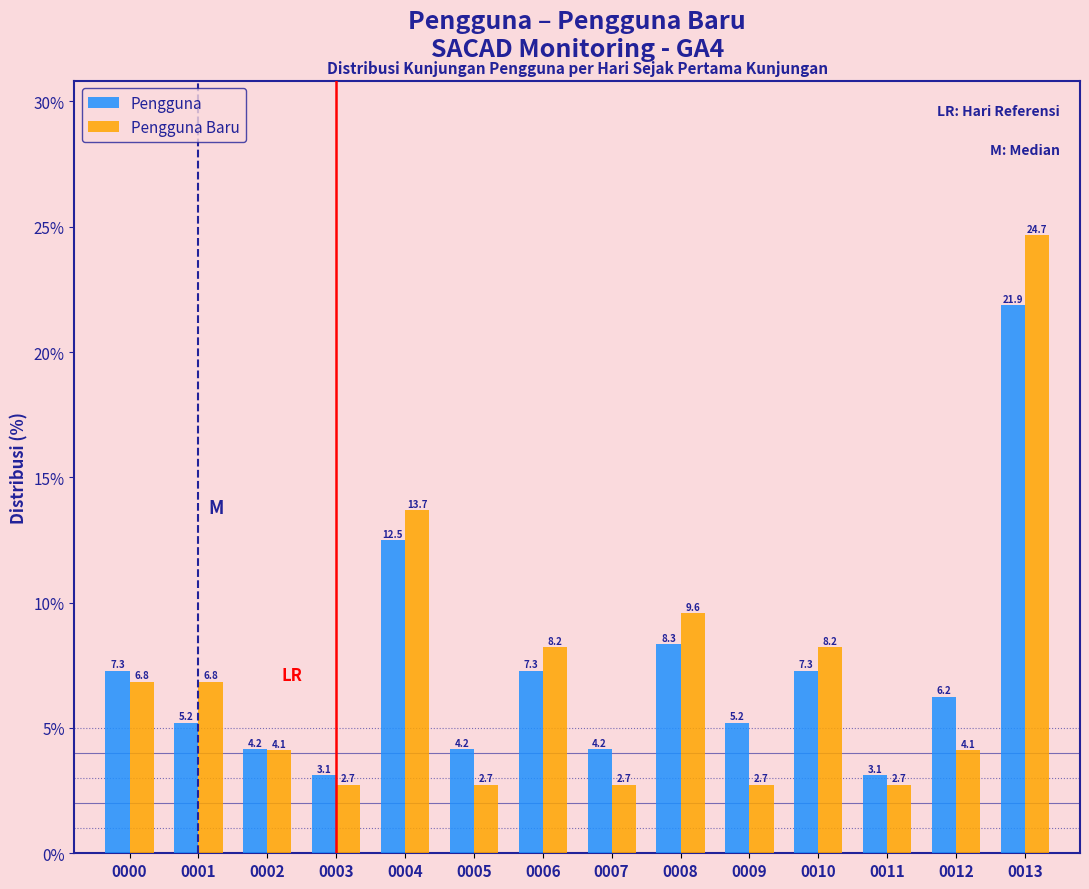

The value of Pengguna Baru at 0001 is 2.6. True or false?

False